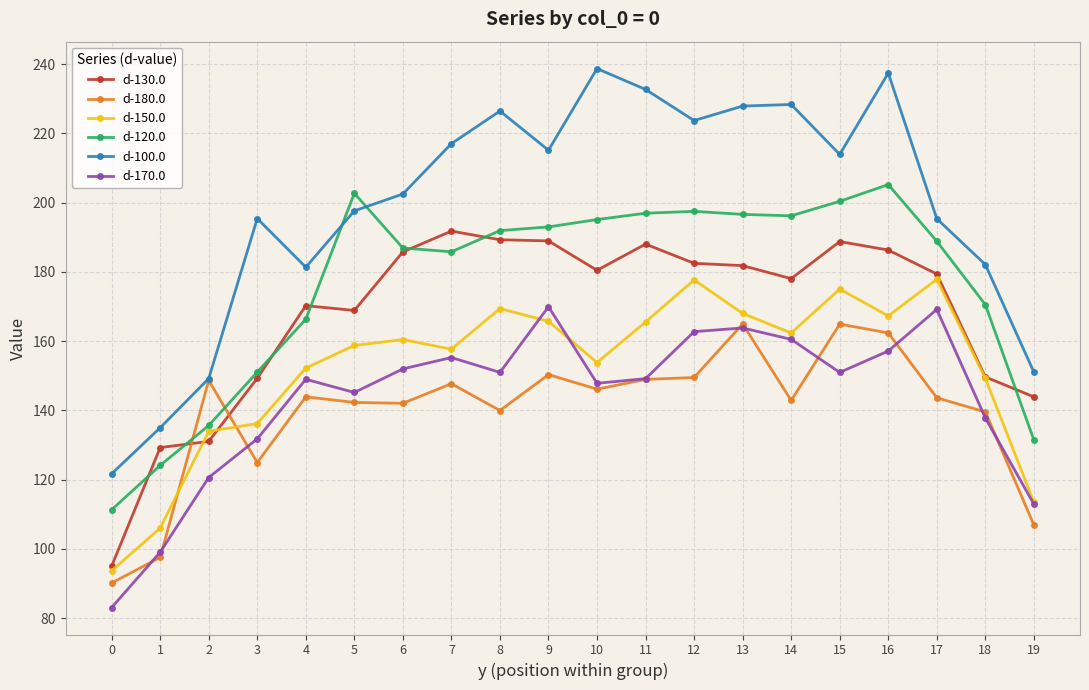

Which series has the widest spread of values?

d-100.0